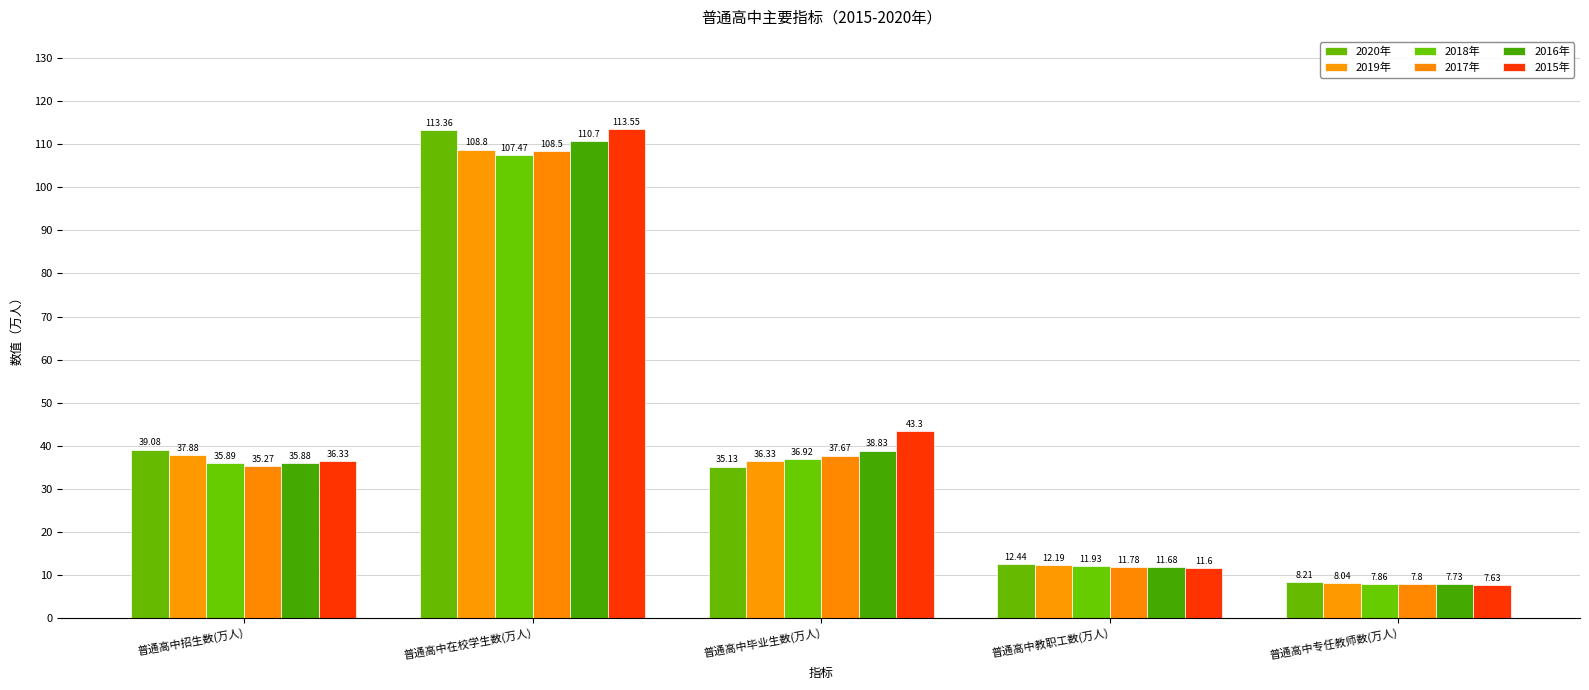

At which label does 2016年 reach its minimum?

普通高中专任教师数(万人)